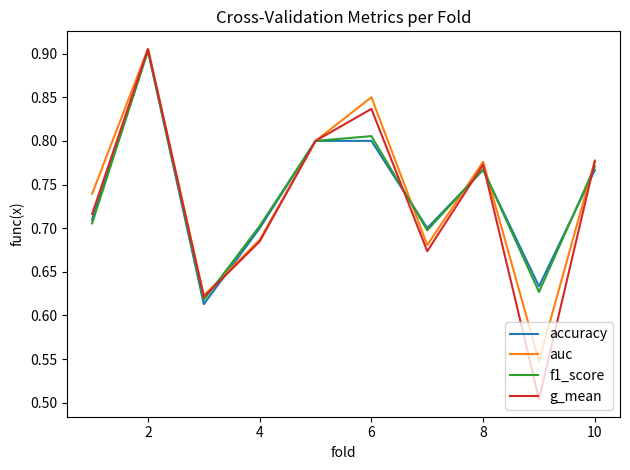

After their last crossing, which series has the higher values: g_mean or accuracy?

g_mean